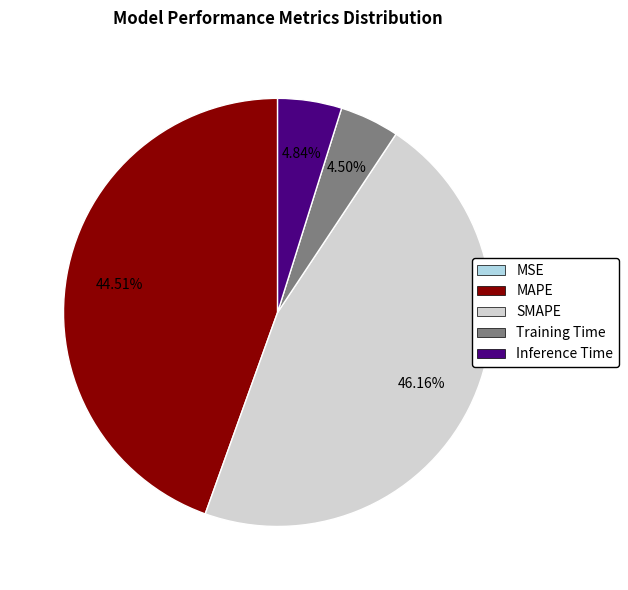

What percentage is NOT represented by MAPE?

55.5%